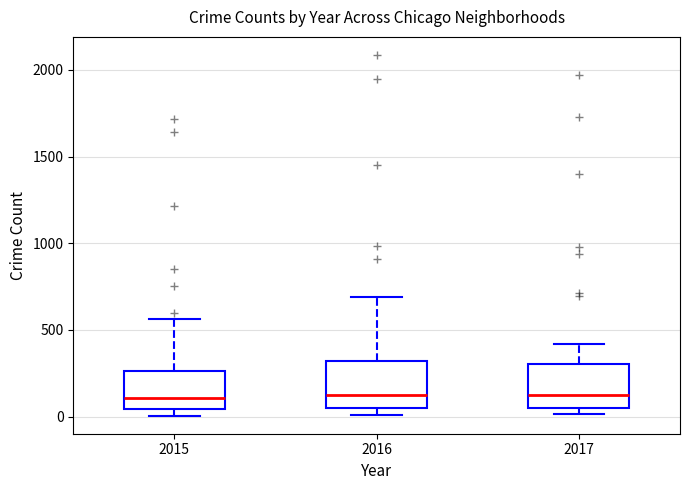

Reading left to right, transcribe this box plot: for each box, give where its median line is, the range the box spans, and where its two whiskers end, as read against the y-axis. The values are not printed on the chart, so give them approximately, as read against the axis.

2015: median 100, box 50 to 250, whiskers 0 to 550
2016: median 150, box 50 to 300, whiskers 0 to 700
2017: median 100, box 50 to 300, whiskers 0 to 400